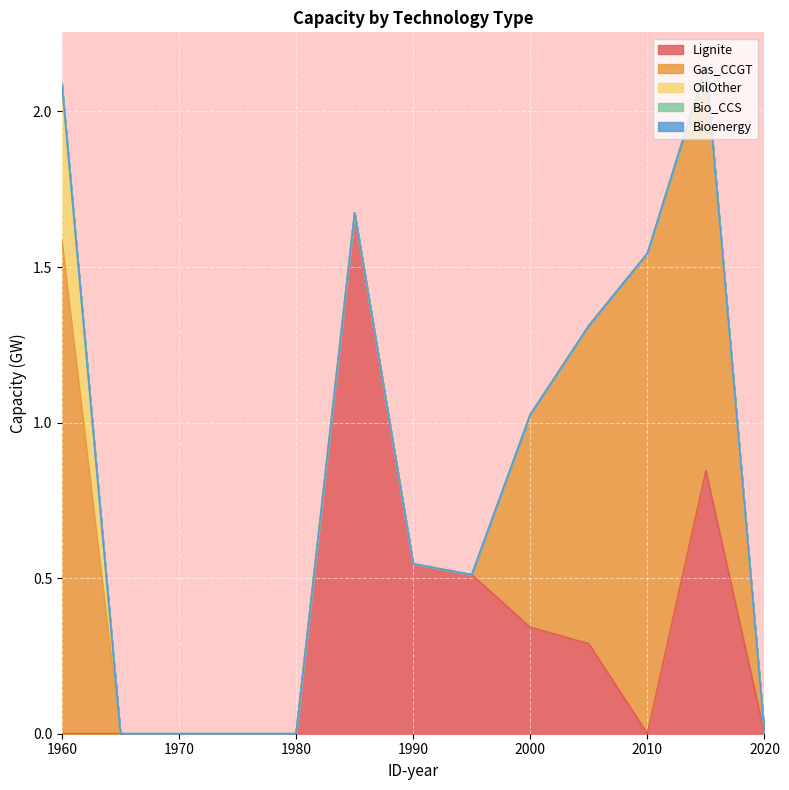

How many series are shown in this chart?

5